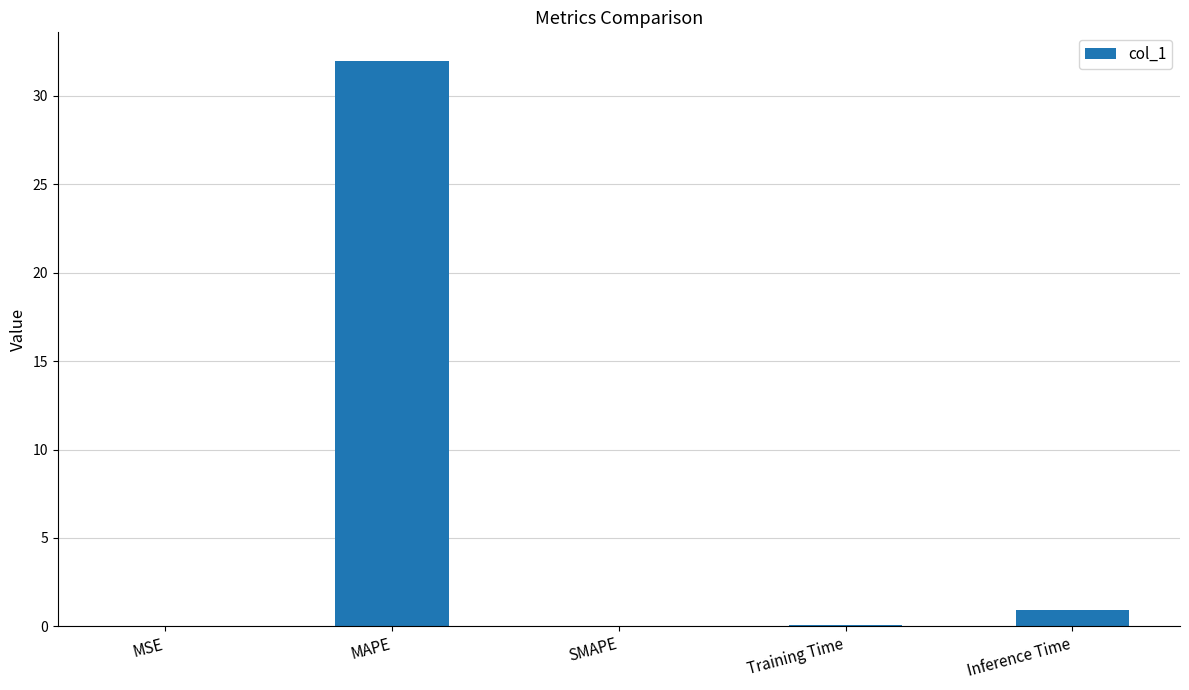

The value at Inference Time is 0.9. True or false?

True